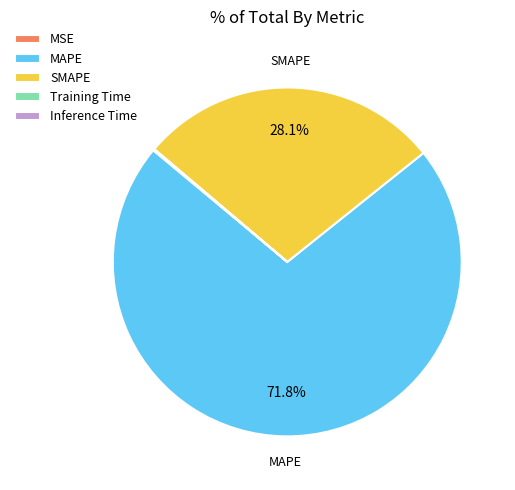

How much of the chart is everything except SMAPE?

71.9%